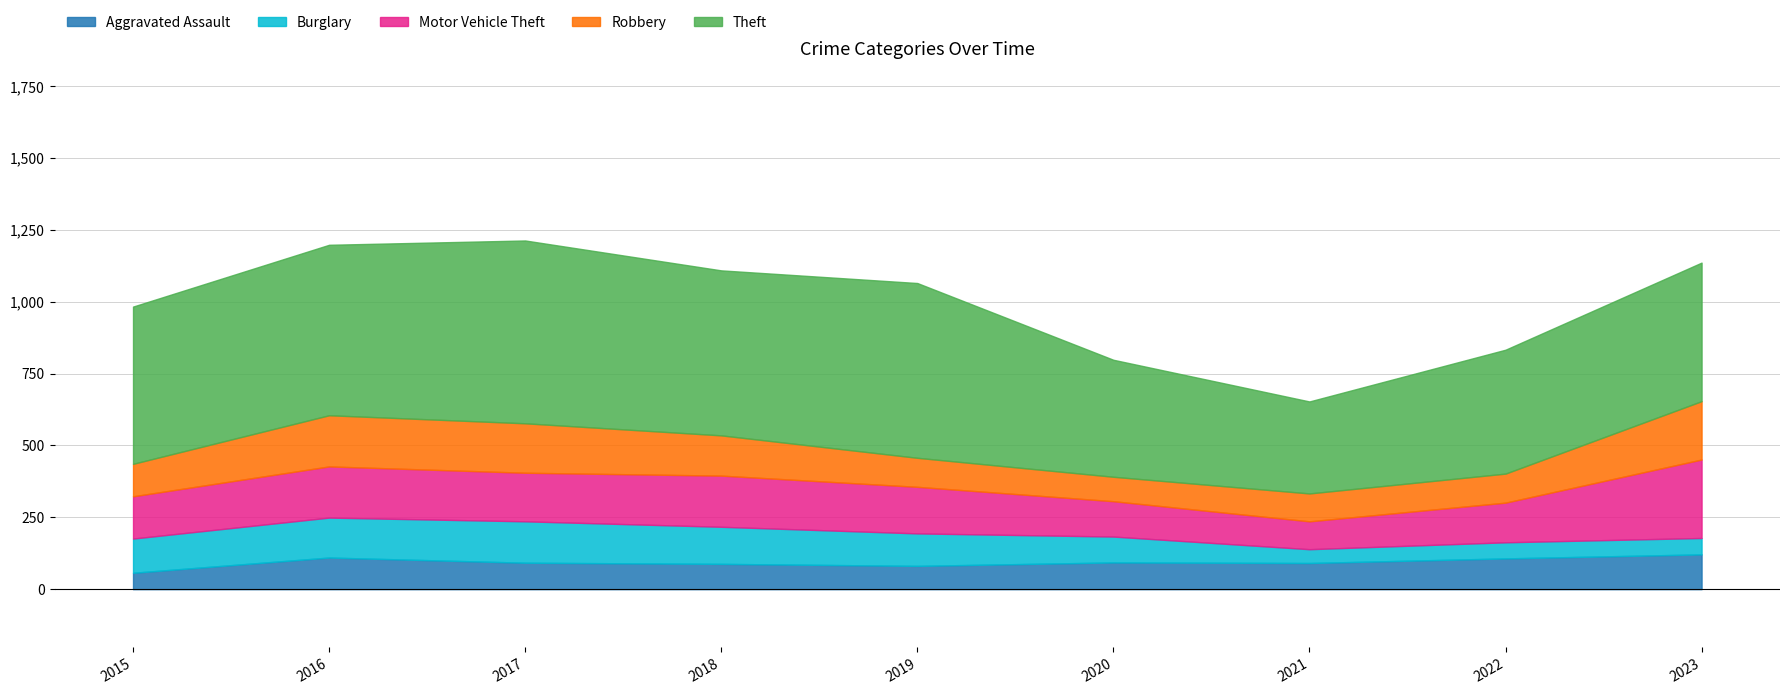

What is the difference between the Aggravated Assault values at 2020 and 2016?

17